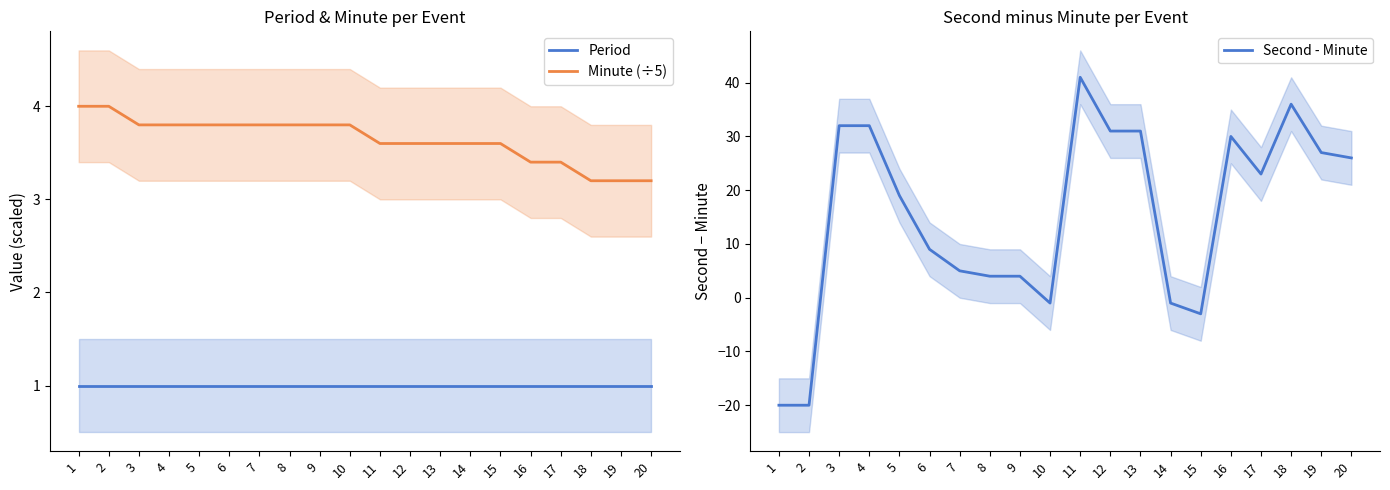

Between 15 and 13, which is larger?

15